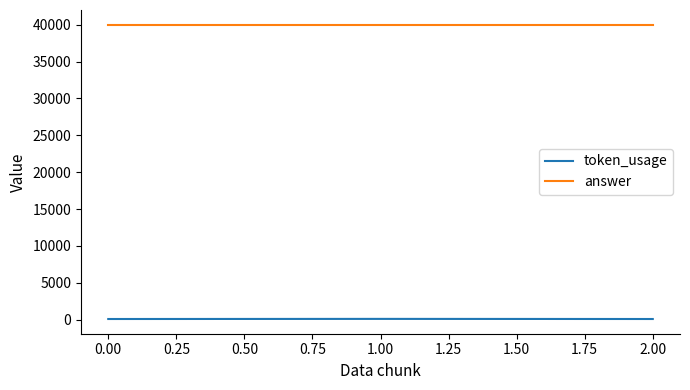

What is the maximum value shown in the chart?

40000